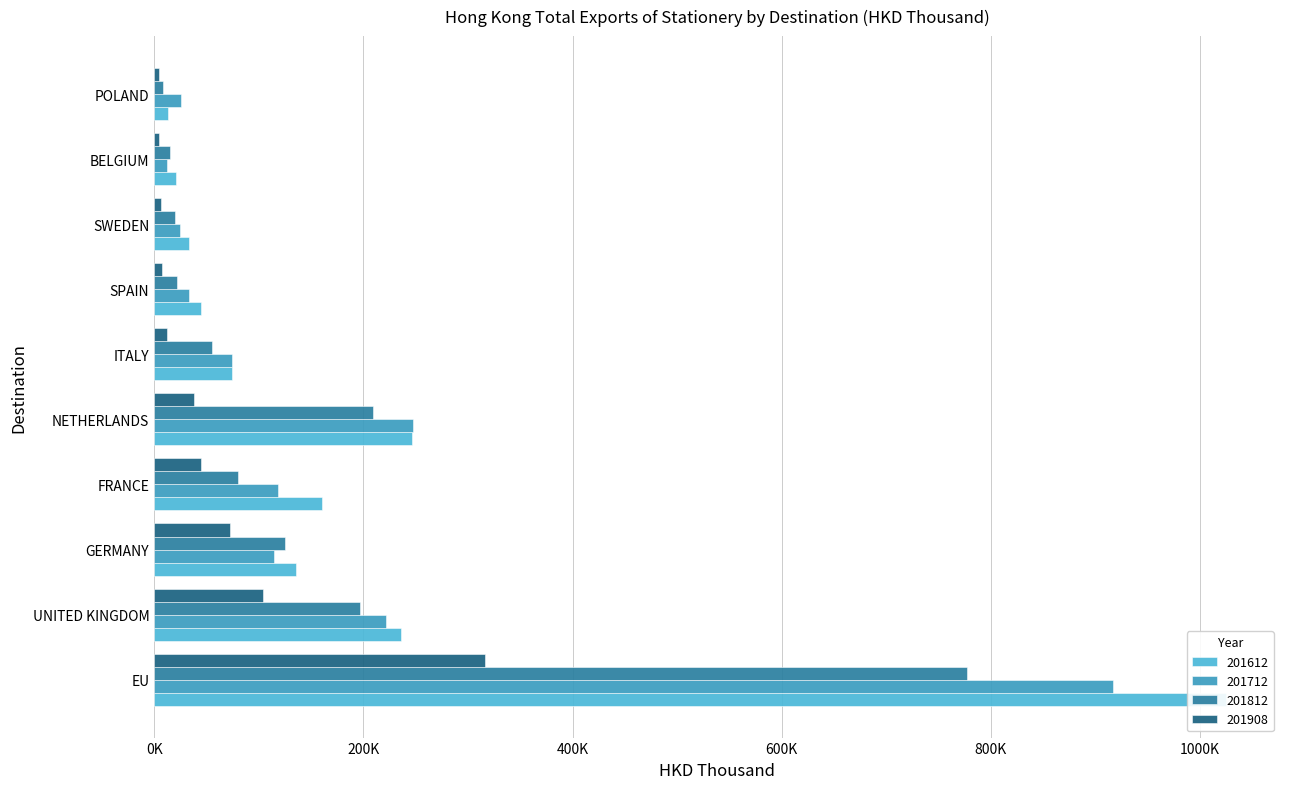

How many data points in 201712 are above 114721?

5